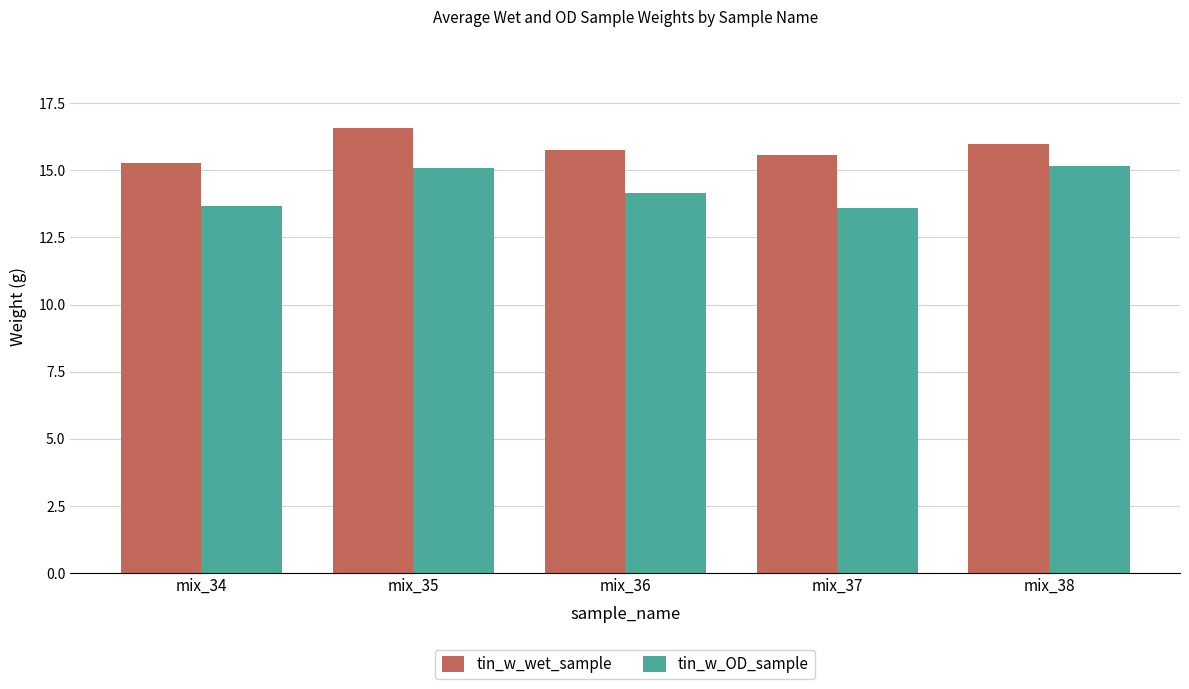

How many data points in tin_w_OD_sample are less than 14?

2